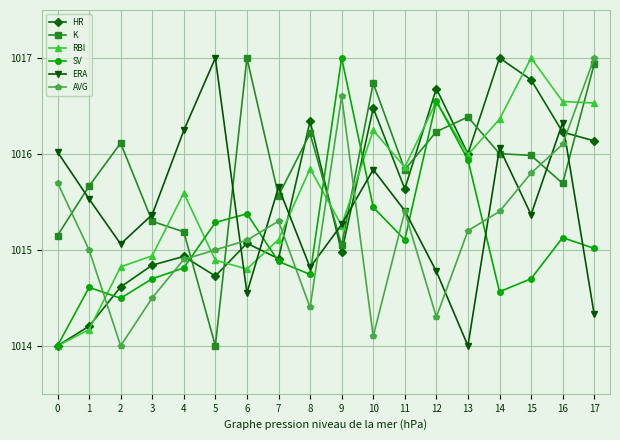

Which series has the largest total across all categories?

K